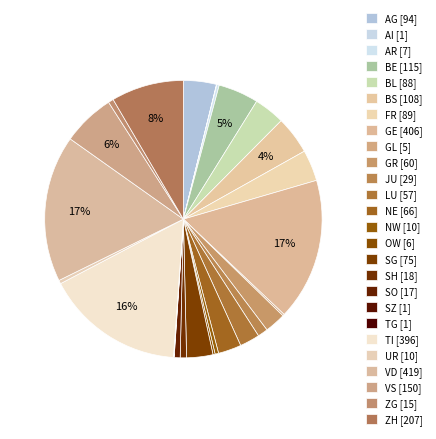

To the nearest percent, what is the difference between the AR and GR slice percentages?

2%